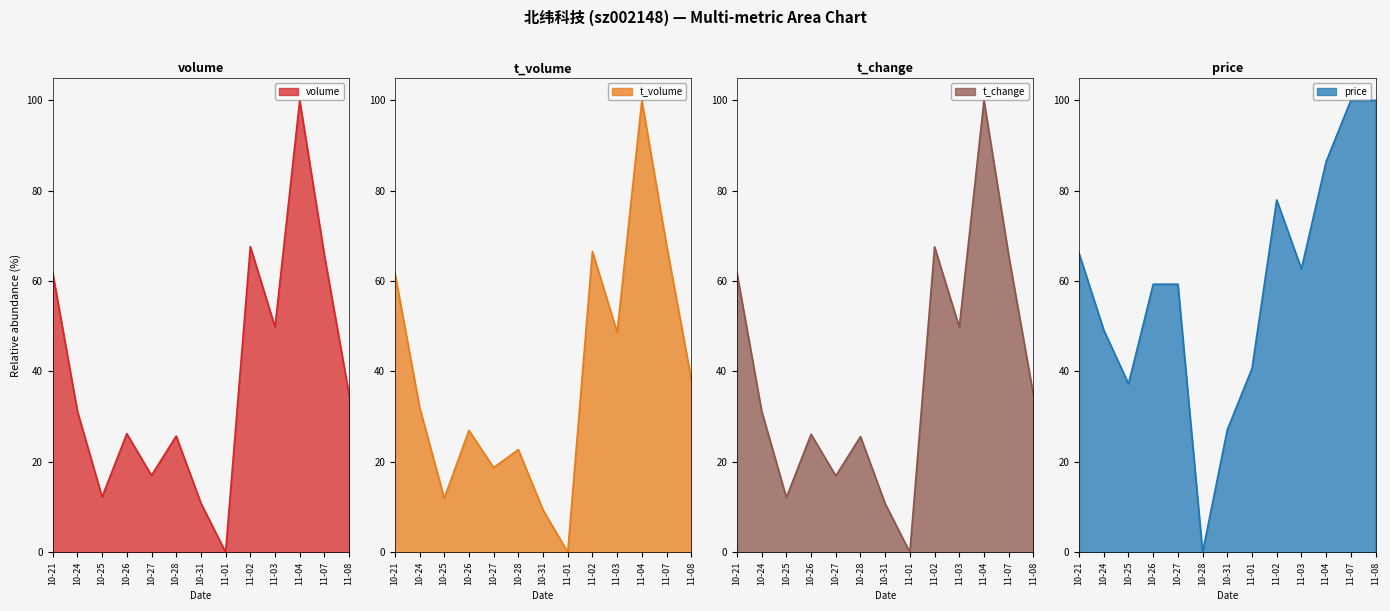

In price, how many points are higher than both neighbors (excluding endpoints)?

1